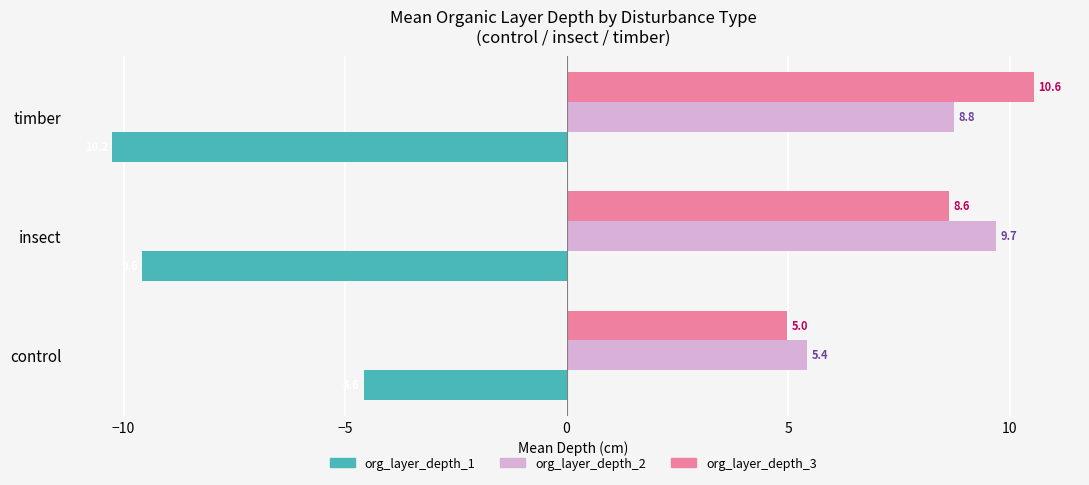

What is the difference between the highest and lowest values at control?

10.0